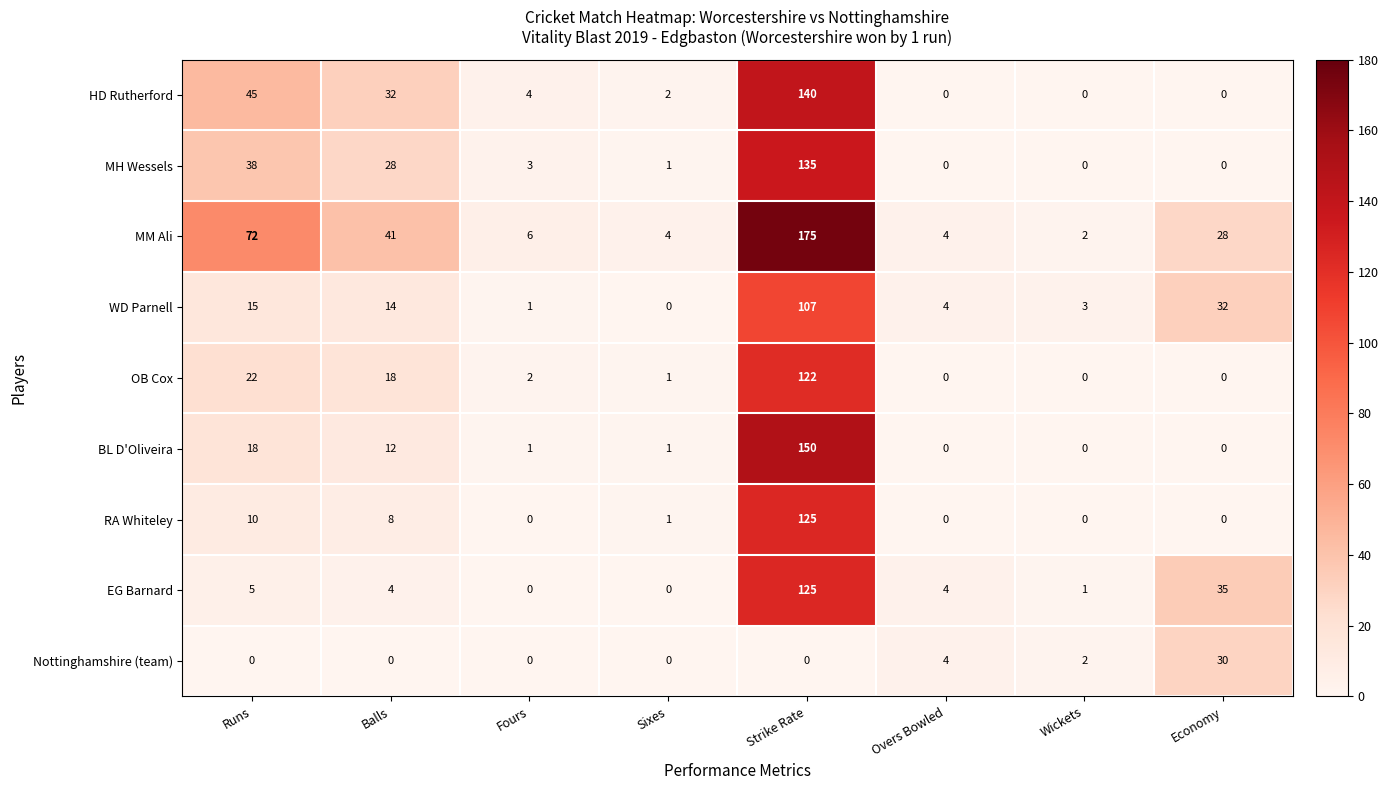

What is the difference between the maximum and minimum values in the OB Cox series?

122